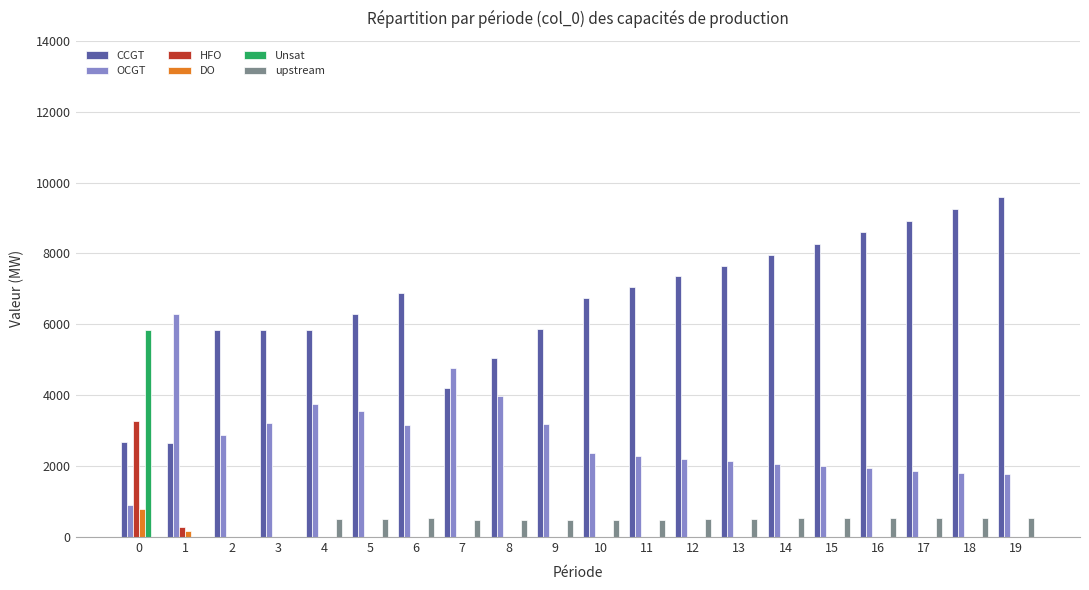

What is the greatest value displayed?

9583